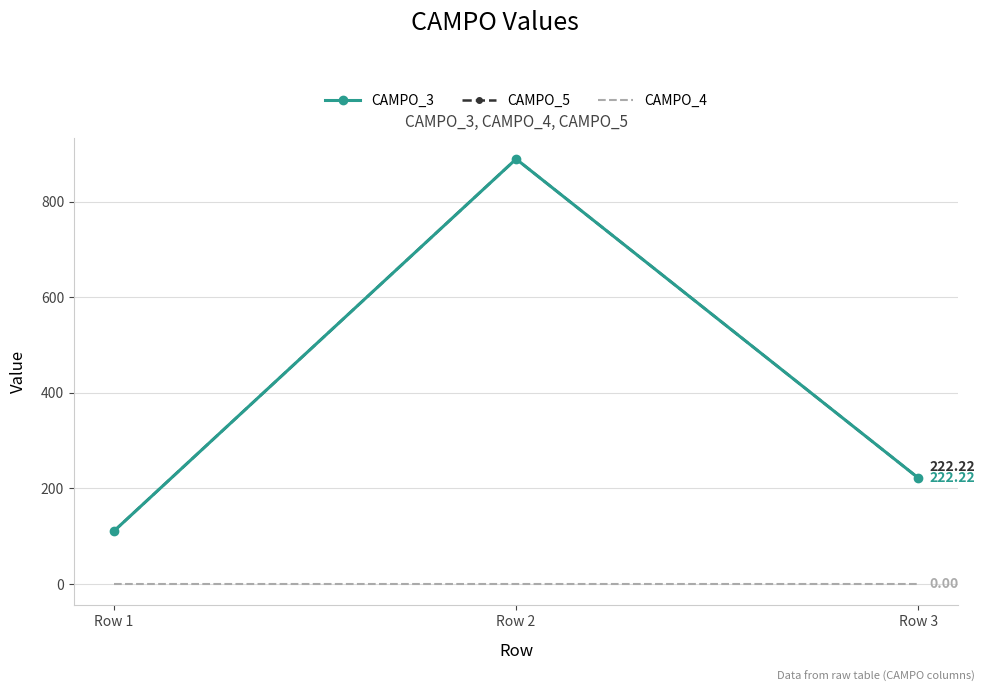

What is the total value across all series at Row 1?

222.2